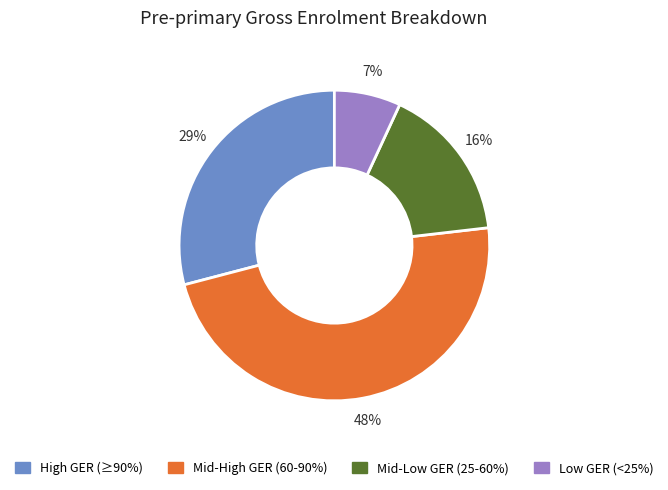

To the nearest percent, what is the difference between the largest and smallest slice percentages?

41%